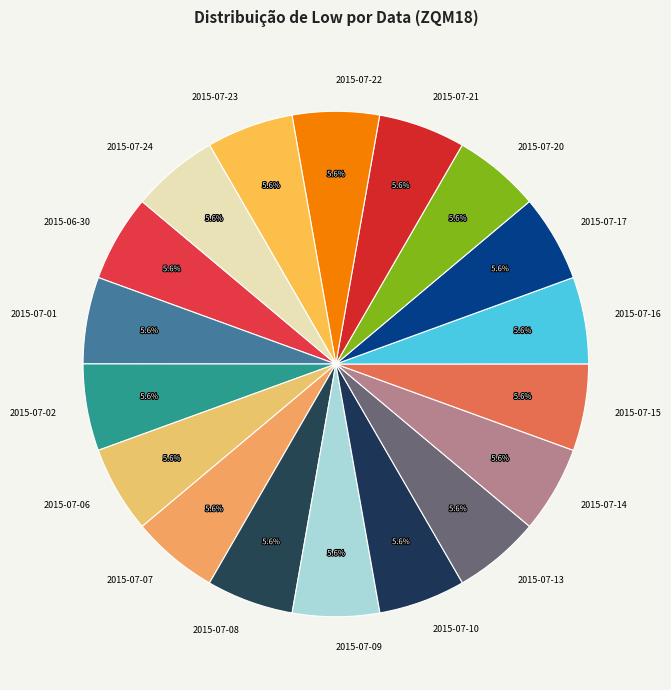

What is the ratio of the value at 2015-07-08 to the value at 2015-07-17?

1.0